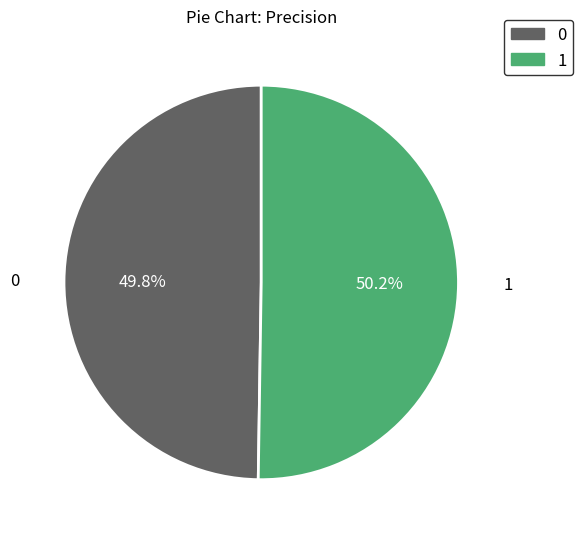

To the nearest percent, what is the combined percentage of 0 and 1?

100%